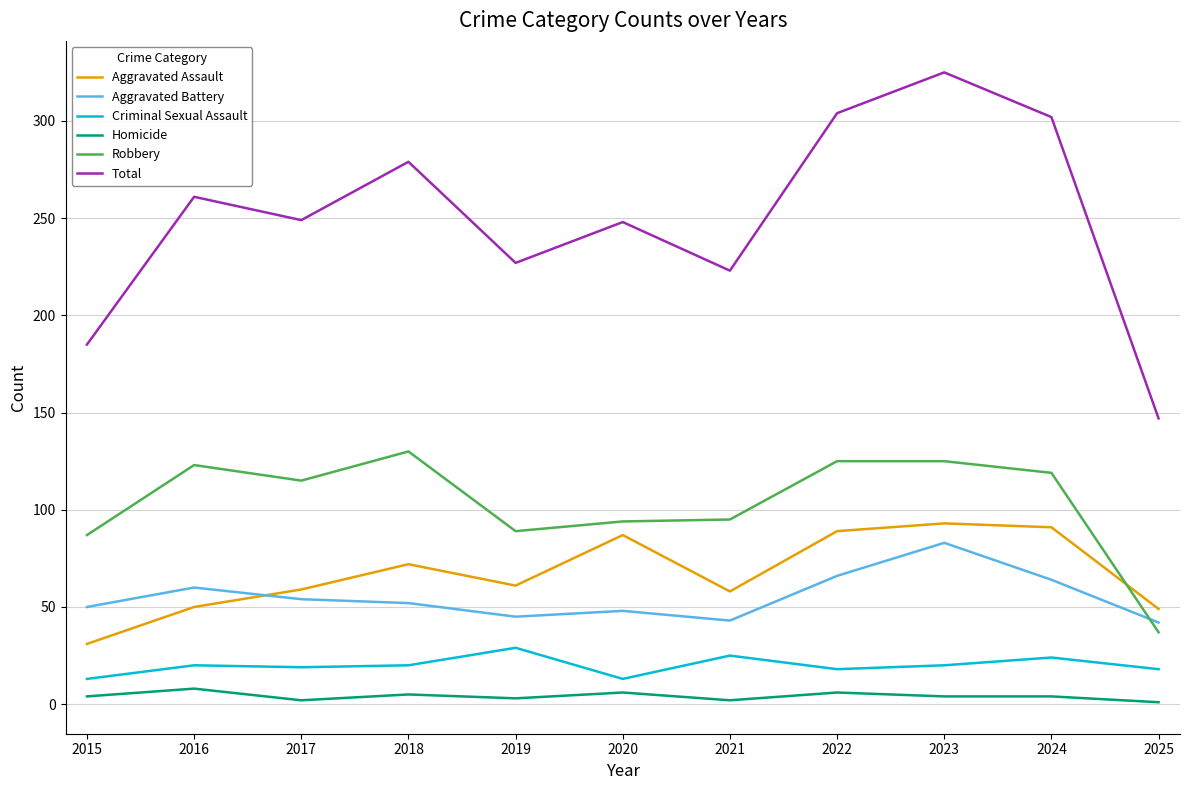

In Robbery, how many points are lower than both neighbors (excluding endpoints)?

2